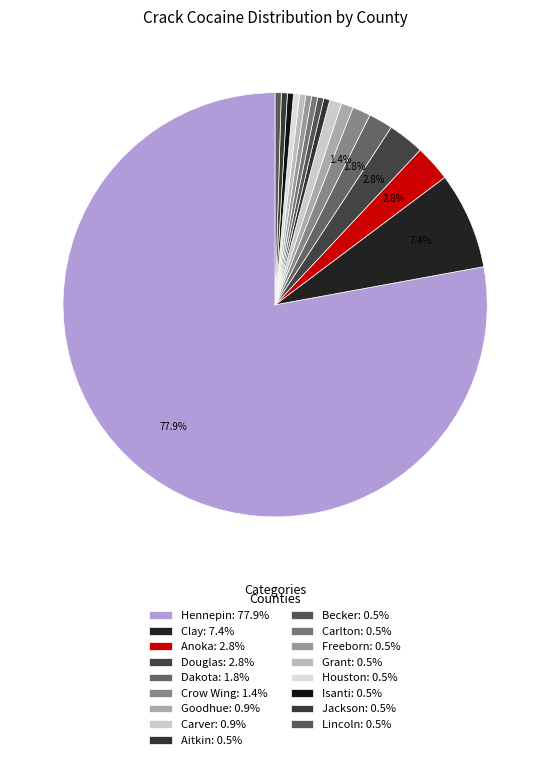

How many slices are in this pie chart?

17